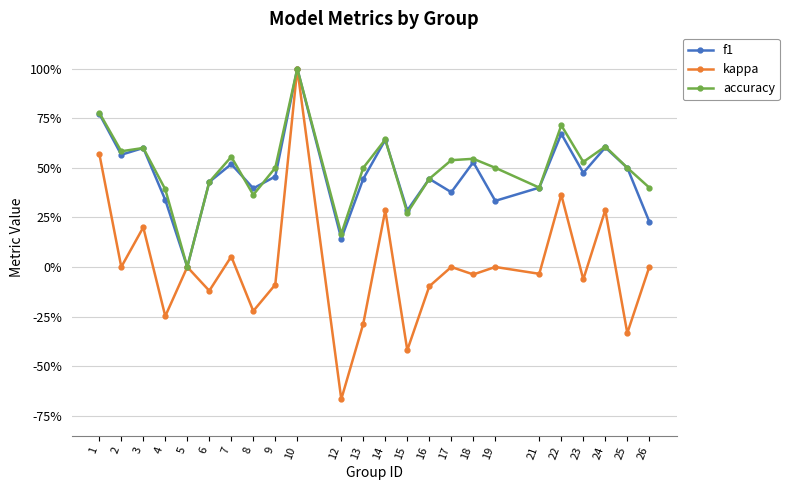

At which category does accuracy reach its first local valley?

2